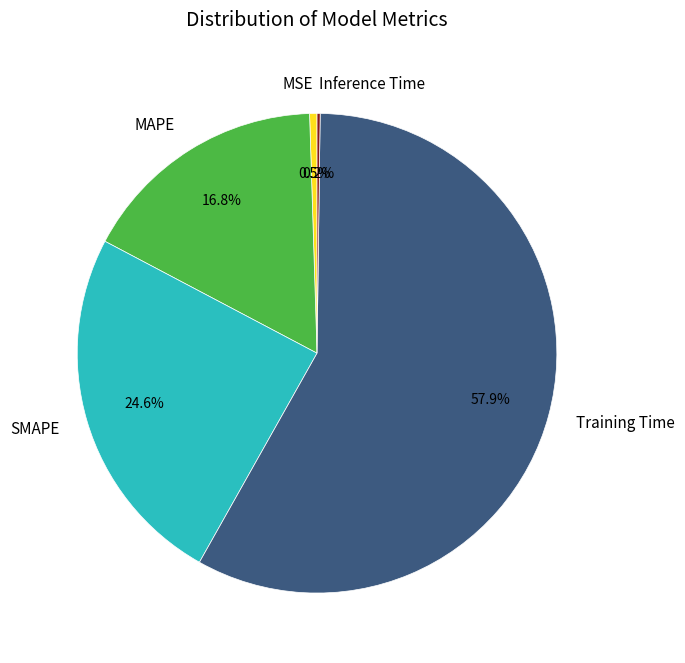

True or false: SMAPE accounts for 31% of the total.

False